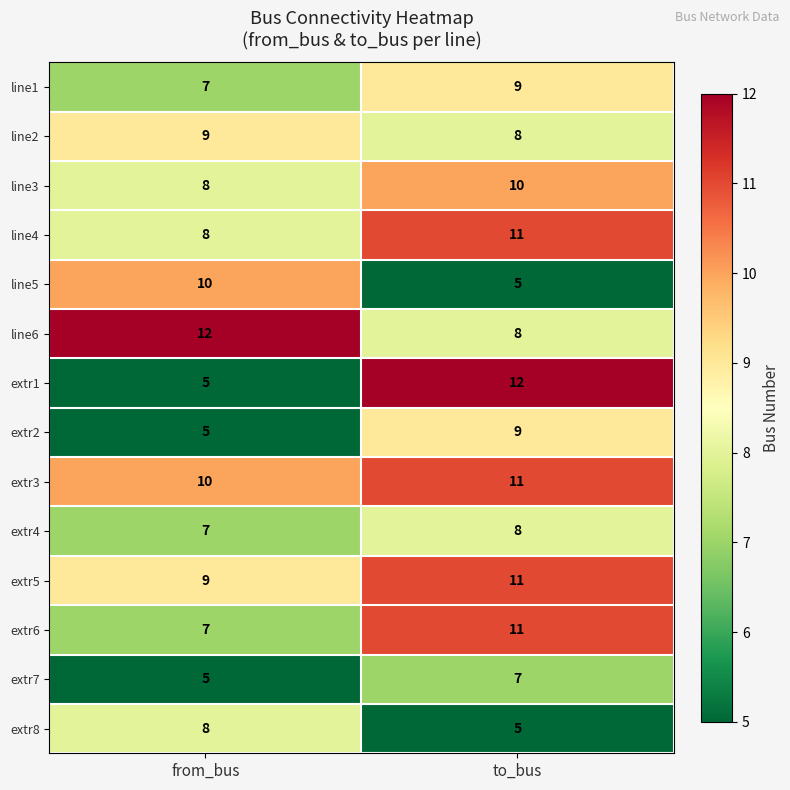

Which series has the largest range (max minus min)?

extr1